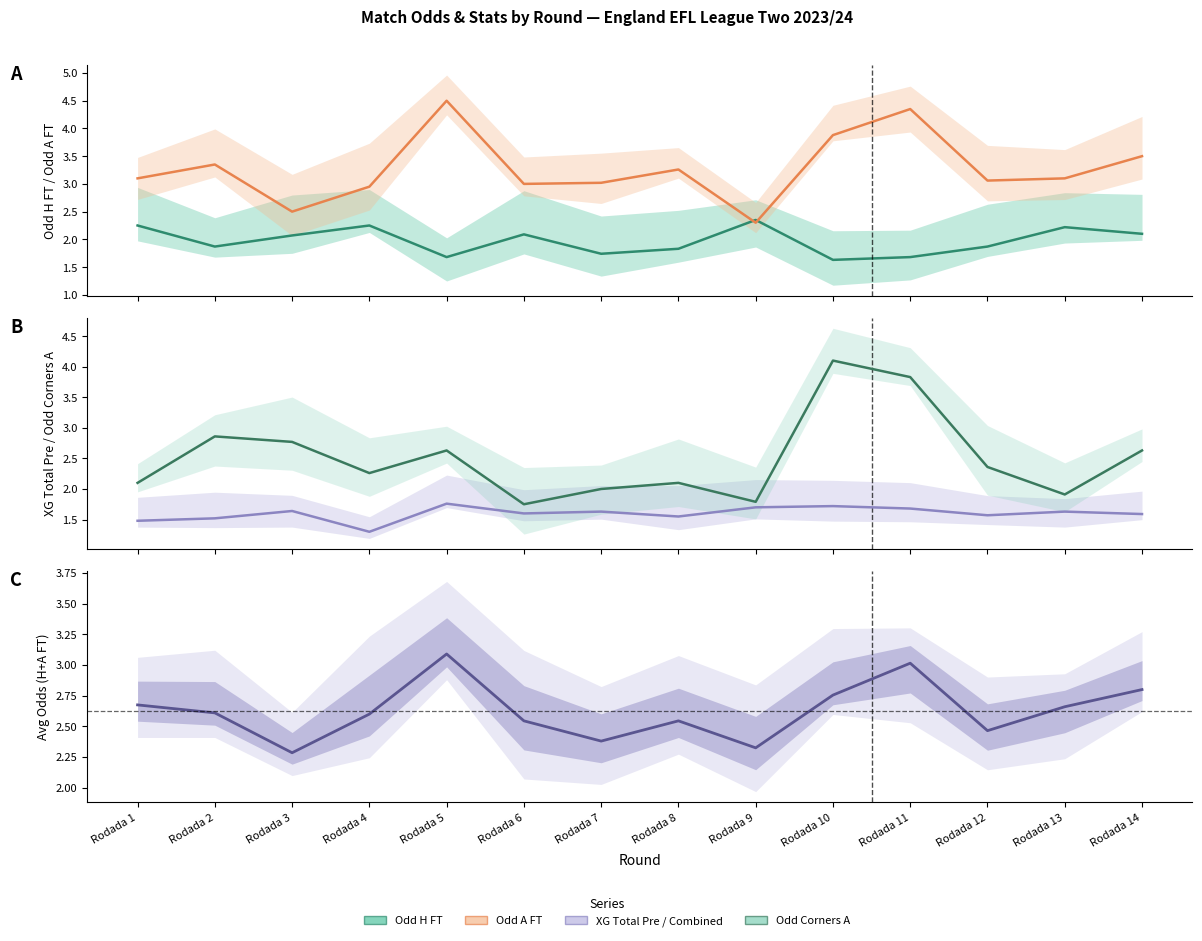

Reading left to right, what are all the values shown in this chart?

Odd H FT: Rodada 1=2.2	Rodada 2=1.9	Rodada 3=2.1	Rodada 4=2.2	Rodada 5=1.7	Rodada 6=2.1	Rodada 7=1.7	Rodada 8=1.8	Rodada 9=2.4	Rodada 10=1.6	Rodada 11=1.7	Rodada 12=1.9	Rodada 13=2.2	Rodada 14=2.1
Odd A FT: Rodada 1=3.1	Rodada 2=3.4	Rodada 3=2.5	Rodada 4=3.0	Rodada 5=4.5	Rodada 6=3.0	Rodada 7=3.0	Rodada 8=3.3	Rodada 9=2.3	Rodada 10=3.9	Rodada 11=4.3	Rodada 12=3.1	Rodada 13=3.1	Rodada 14=3.5
XG Total Pre: Rodada 1=1.5	Rodada 2=1.5	Rodada 3=1.6	Rodada 4=1.3	Rodada 5=1.8	Rodada 6=1.6	Rodada 7=1.6	Rodada 8=1.6	Rodada 9=1.7	Rodada 10=1.7	Rodada 11=1.7	Rodada 12=1.6	Rodada 13=1.6	Rodada 14=1.6
Odd Corners A: Rodada 1=2.1	Rodada 2=2.9	Rodada 3=2.8	Rodada 4=2.3	Rodada 5=2.6	Rodada 6=1.8	Rodada 7=2.0	Rodada 8=2.1	Rodada 9=1.8	Rodada 10=4.1	Rodada 11=3.8	Rodada 12=2.4	Rodada 13=1.9	Rodada 14=2.6
Avg Odd H+A FT: Rodada 1=2.7	Rodada 2=2.6	Rodada 3=2.3	Rodada 4=2.6	Rodada 5=3.1	Rodada 6=2.5	Rodada 7=2.4	Rodada 8=2.5	Rodada 9=2.3	Rodada 10=2.8	Rodada 11=3.0	Rodada 12=2.5	Rodada 13=2.7	Rodada 14=2.8